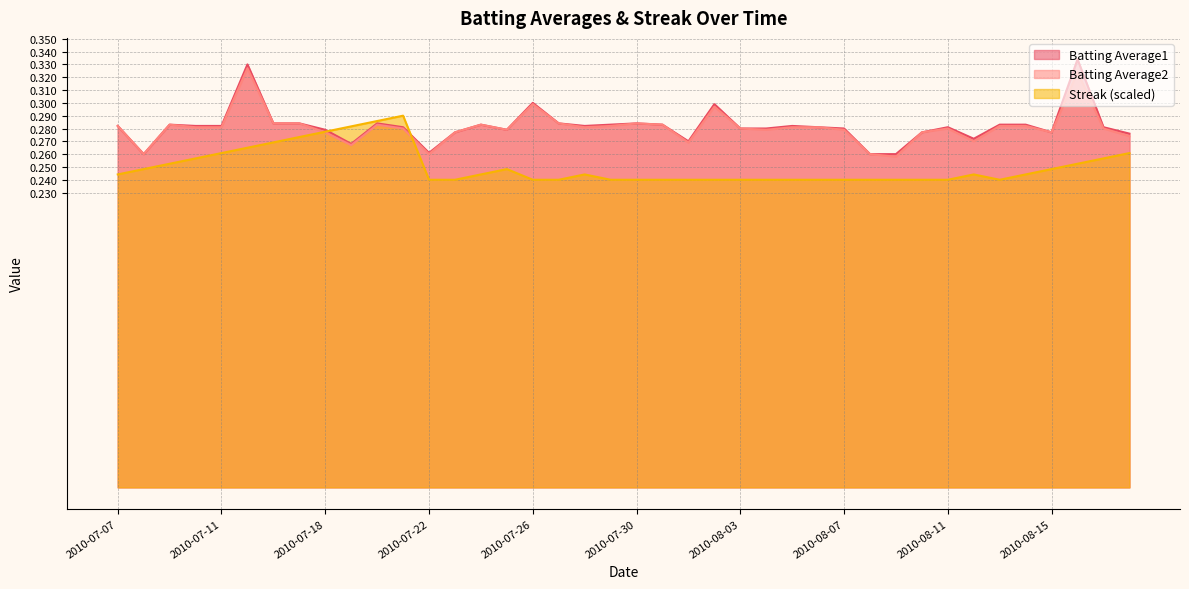

What is the minimum value for Batting Average1?

0.3